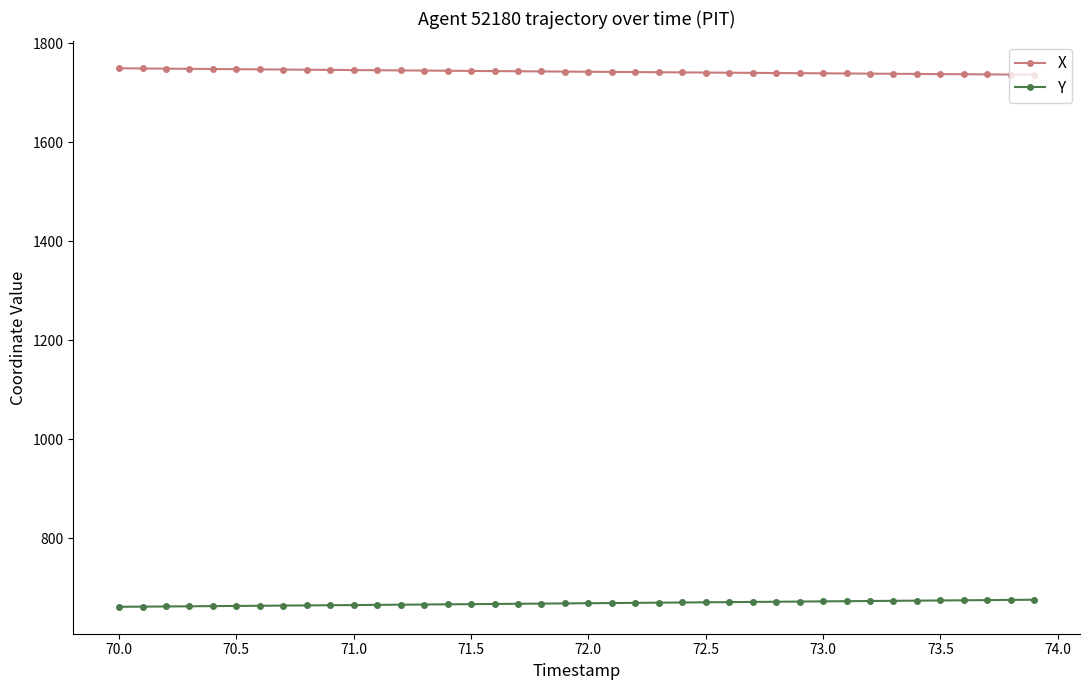

List the series in order of their peak value, highest first.

X, Y